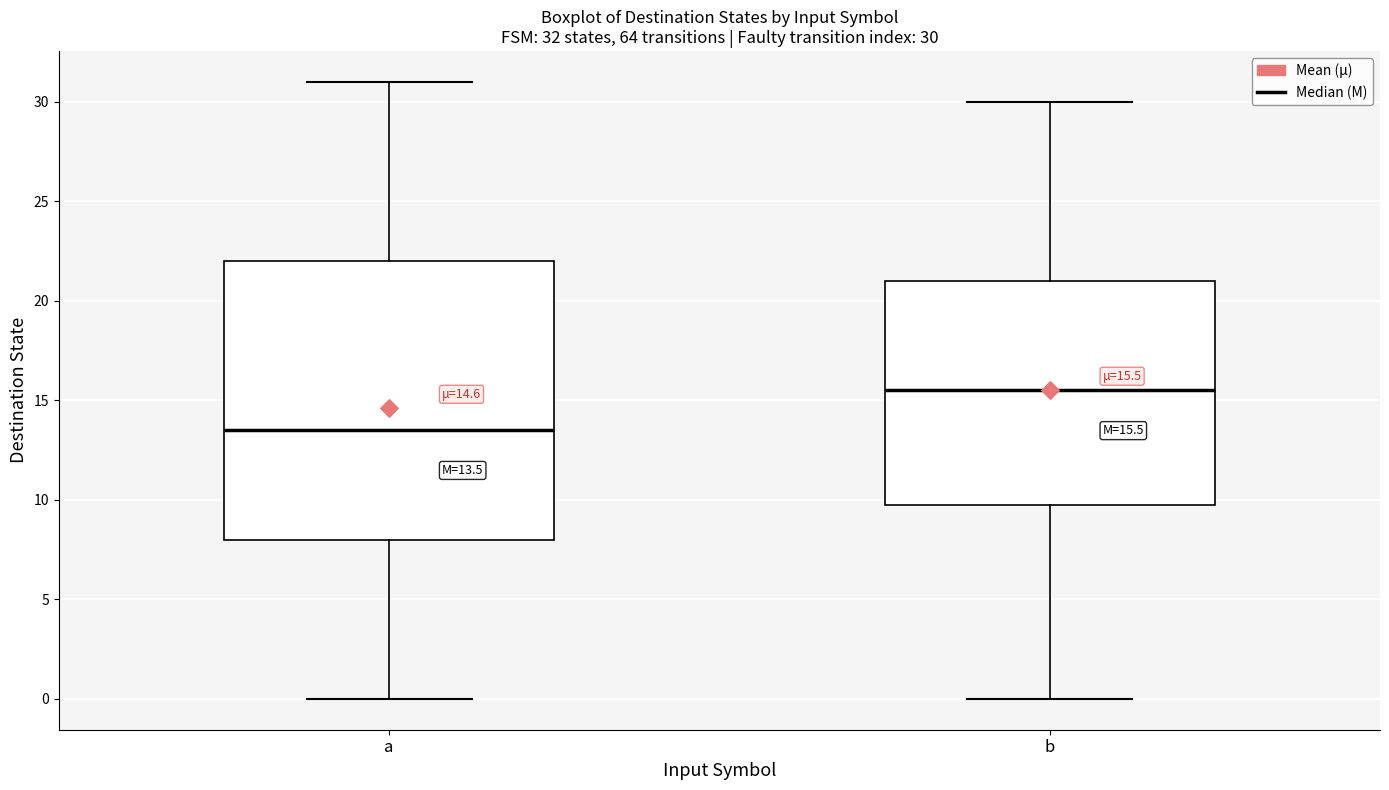

Which box's median line is the lowest?

a